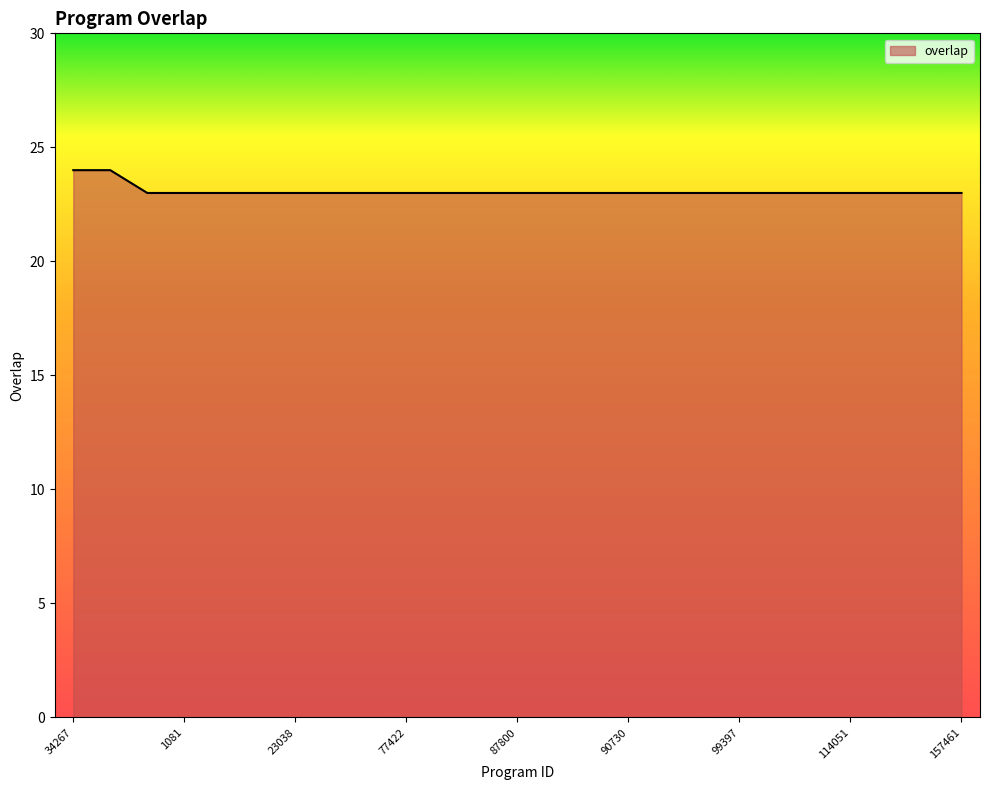

What is the minimum value shown in the chart?

23